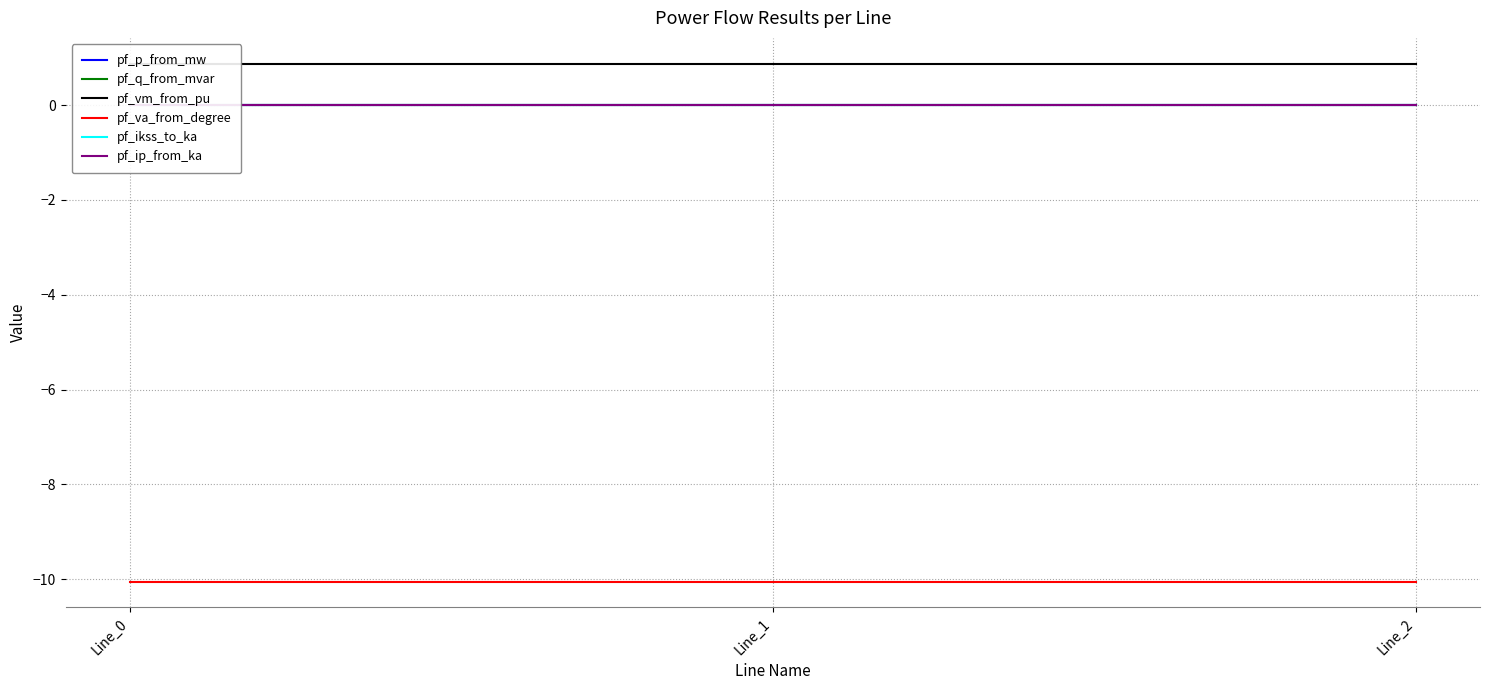

Which series has the widest spread of values?

pf_p_from_mw